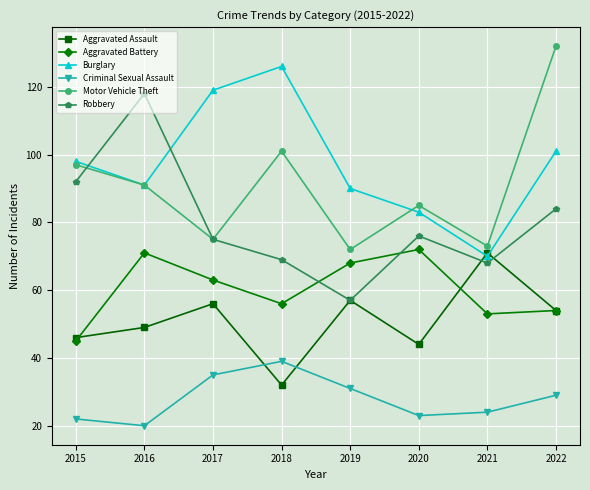

What is the value of the Burglary point at the 8th from the left?

101